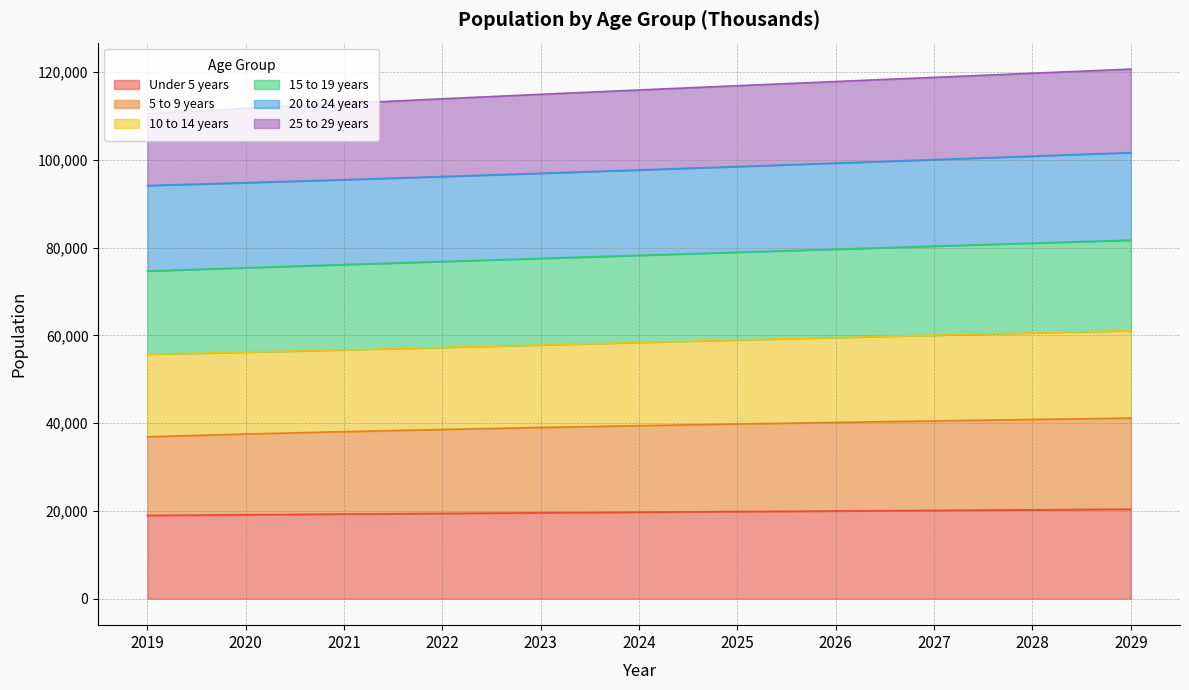

Which label corresponds to the largest value in the chart?

2029